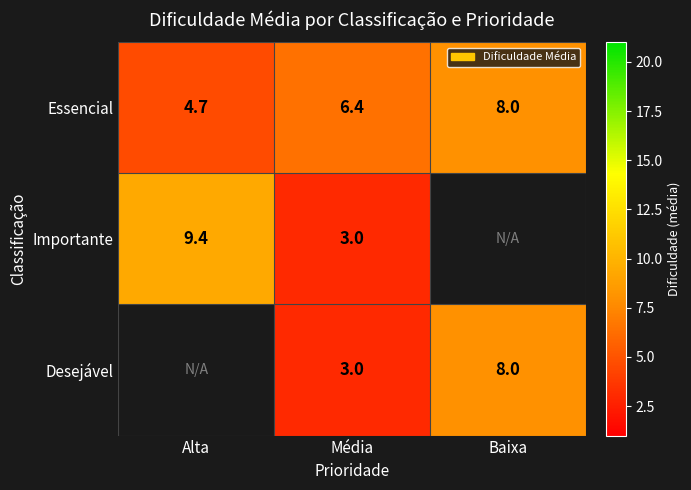

Is the value of Essencial at Alta greater than the value of Desejável at Baixa?

No